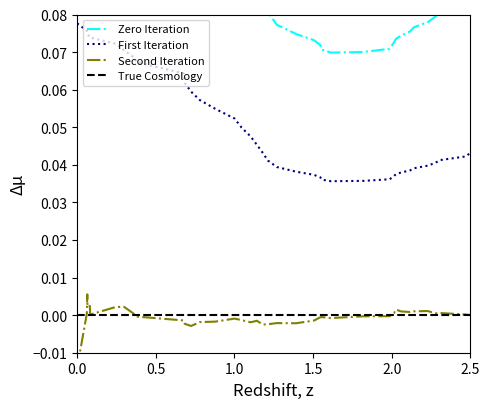

True or false: First Iteration and Zero Iteration intersect in this chart.

False